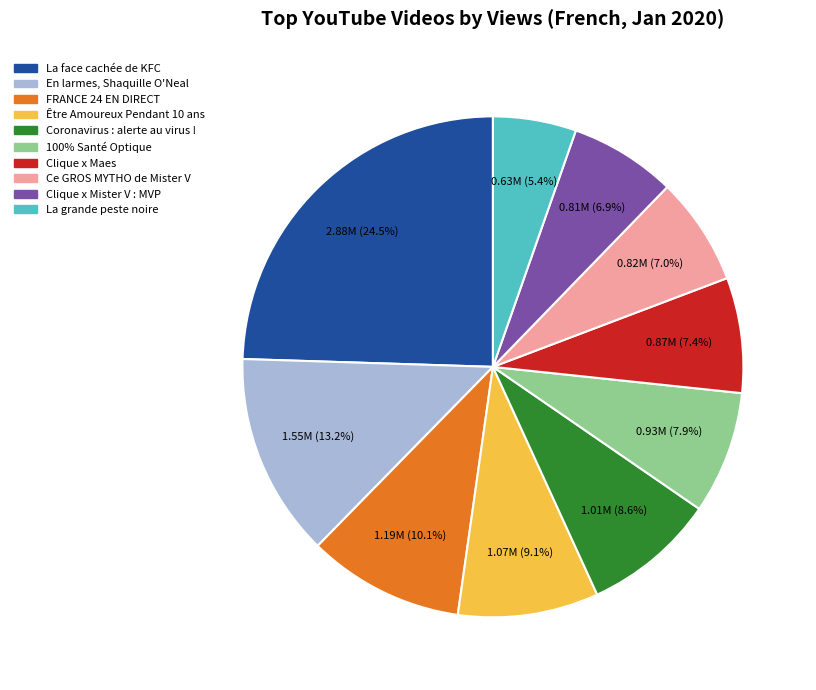

How many segments does this pie chart have?

10